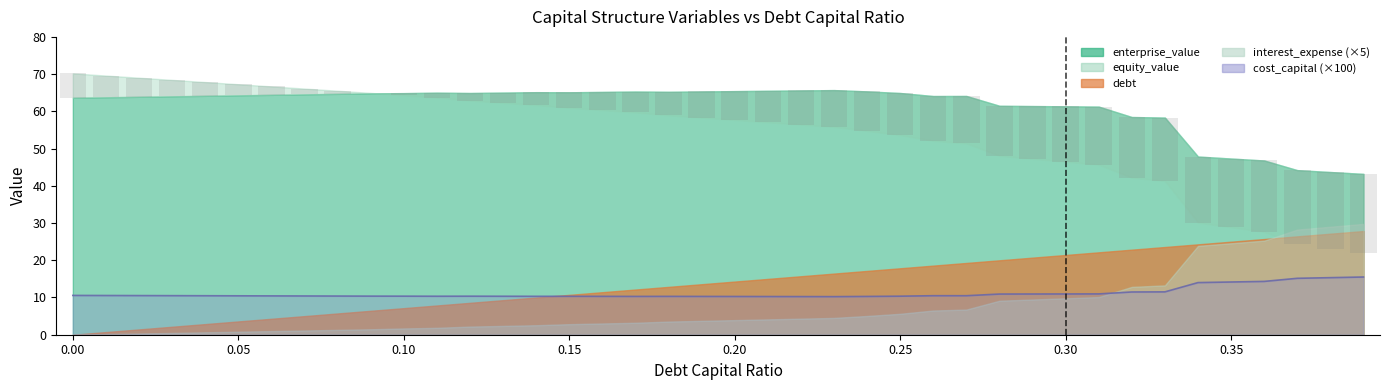

Which series has the widest spread of values?

equity_value